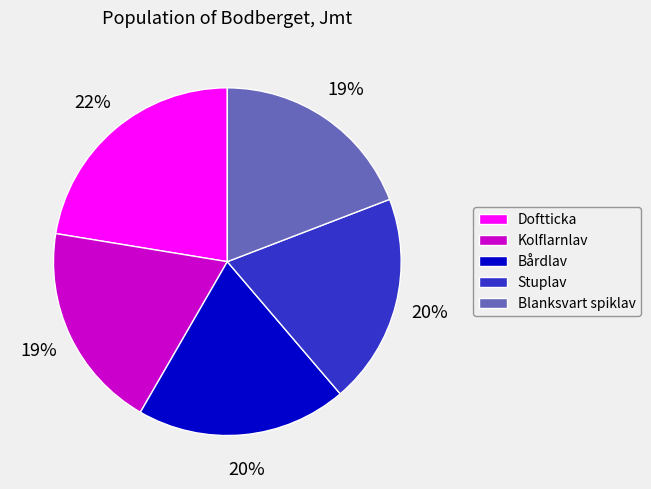

Which has a higher value, Doftticka or Stuplav?

Doftticka